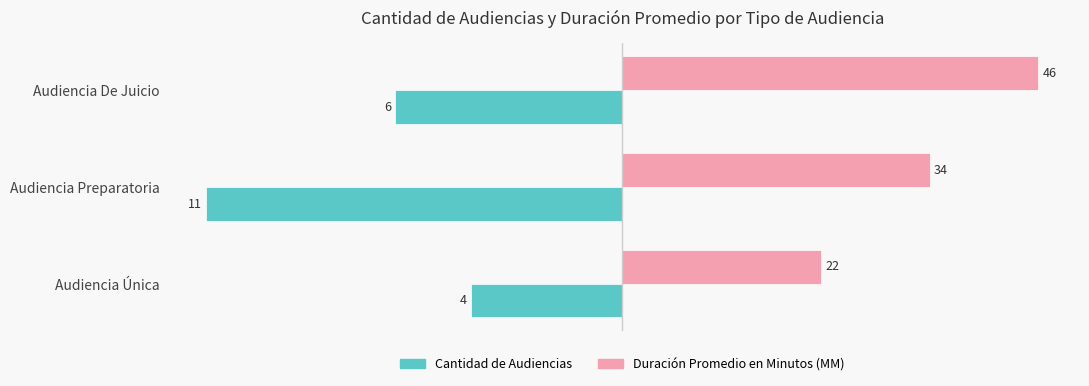

What are all the series names shown in the legend?

Cantidad de Audiencias, Duración Promedio en Minutos (MM)